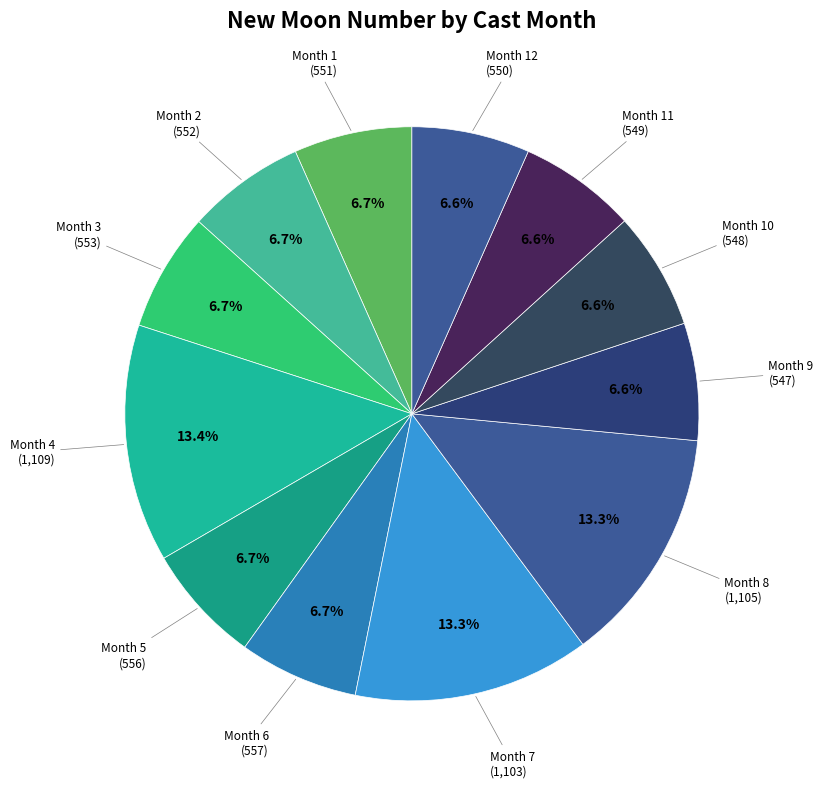

Count the number of slices in the pie.

12